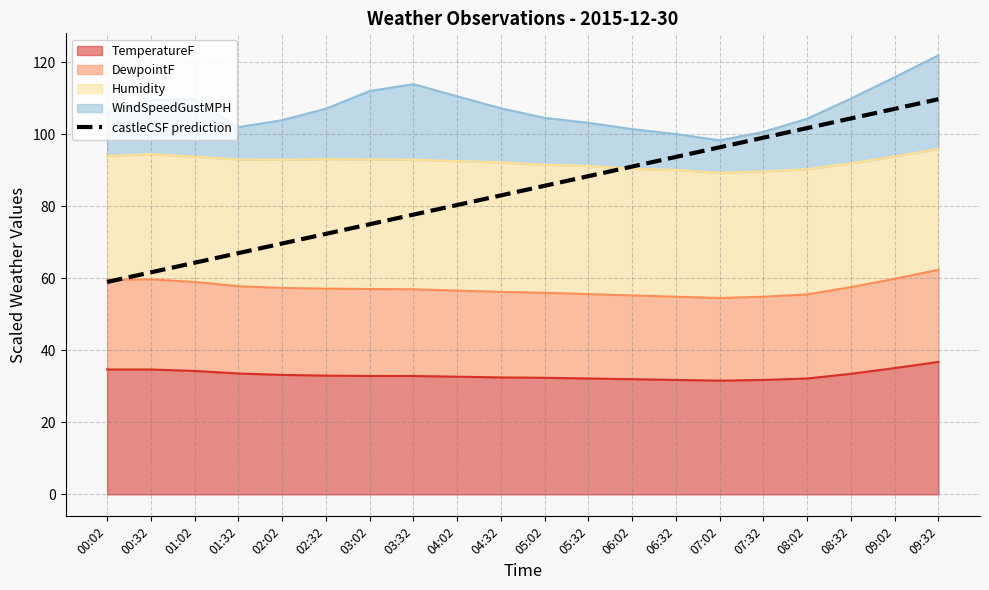

How many values are below 85?

10